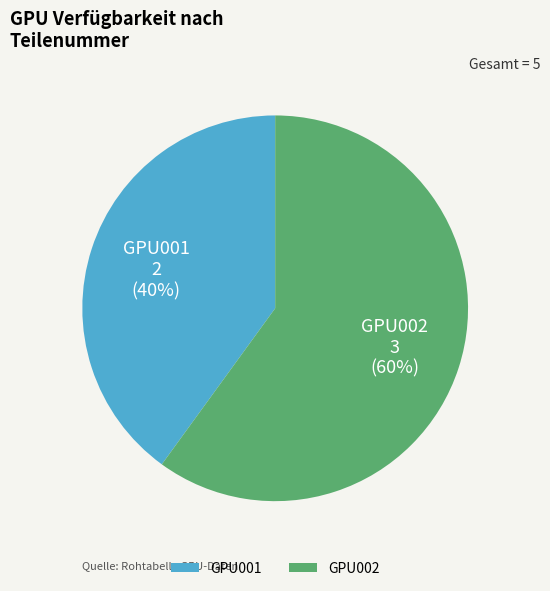

What is the largest slice in the pie chart?

GPU002